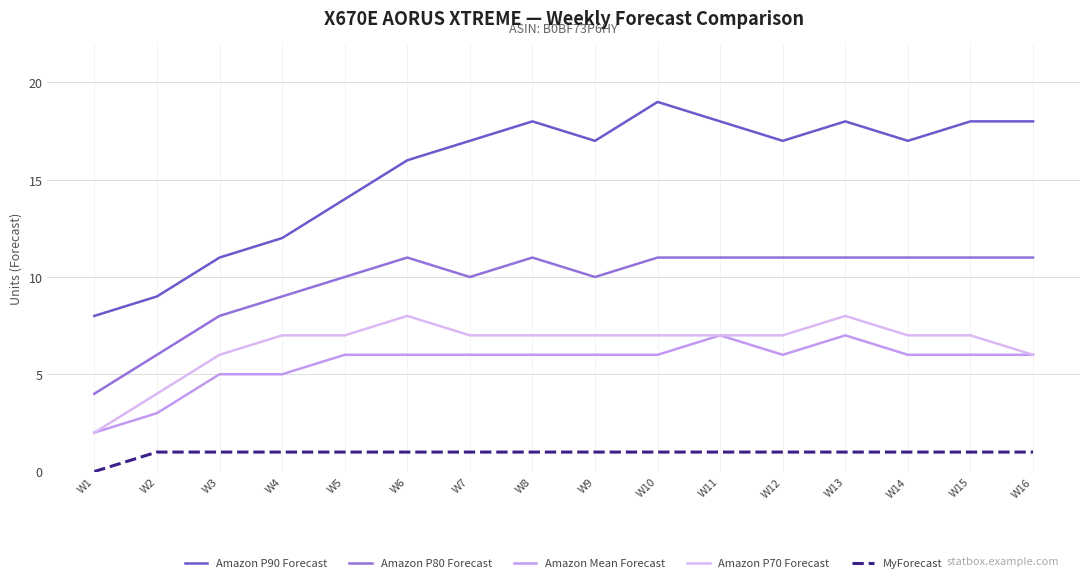

Rank the series by their maximum value, from highest to lowest.

Amazon P90 Forecast, Amazon P80 Forecast, Amazon P70 Forecast, Amazon Mean Forecast, MyForecast